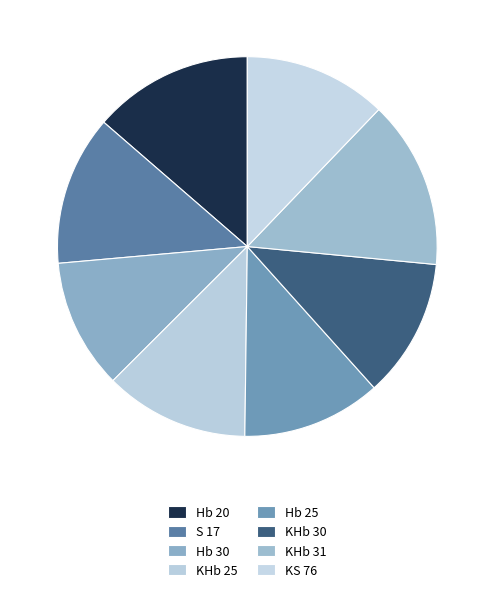

Is there a majority slice in this chart?

No